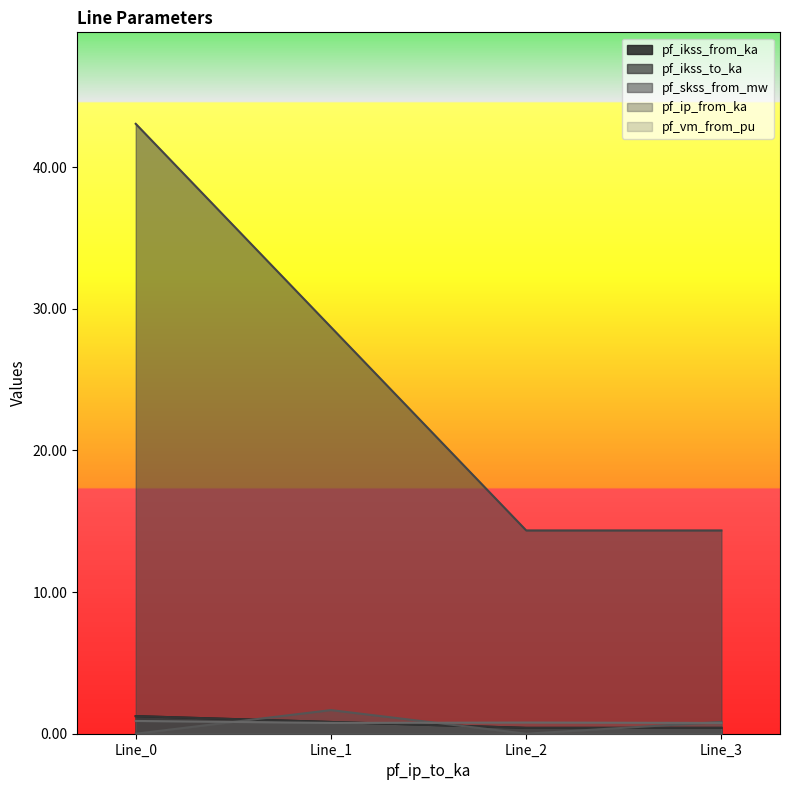

Is the value of pf_ikss_to_ka at Line_1 greater than the value of pf_skss_from_mw at Line_3?

No